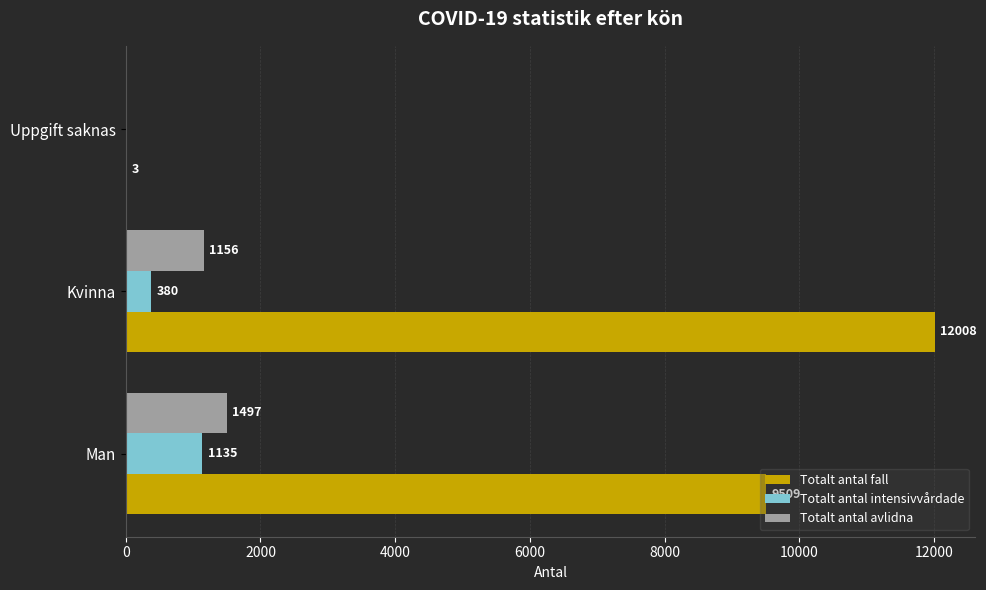

Which series changed the most between Man and Kvinna?

Totalt antal fall